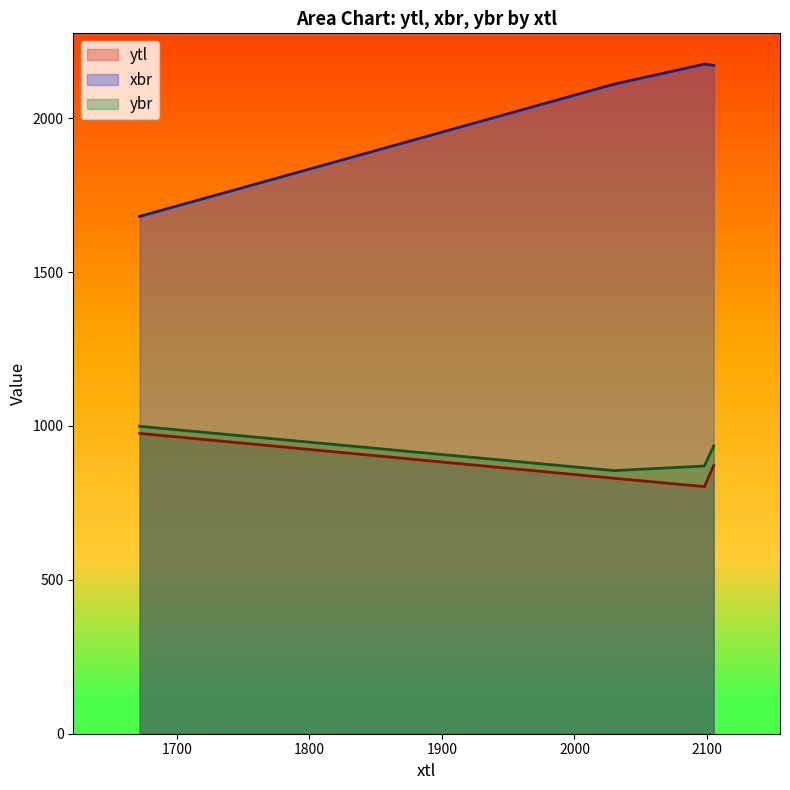

At which category is the sum across all series the highest?

2105